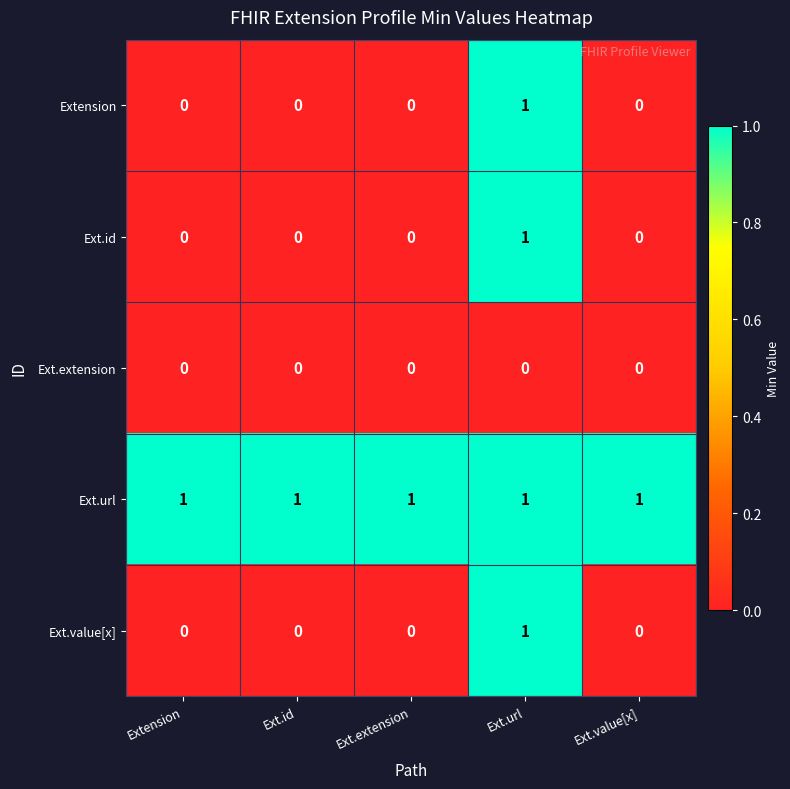

Which category has the highest value in the Ext.id series?

Ext.url